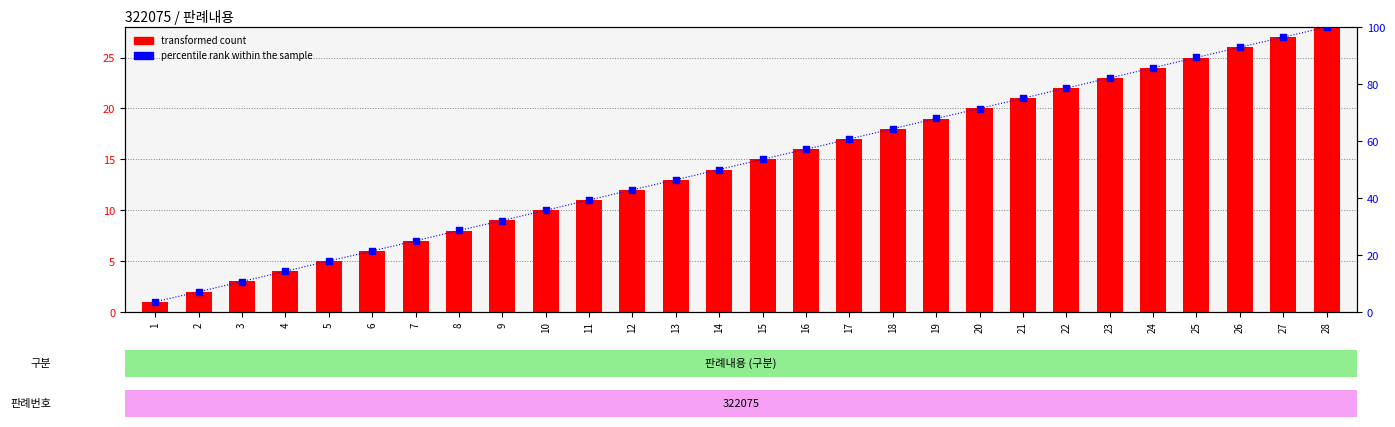

Which series reaches the maximum Y coordinate?

percentile rank within the sample